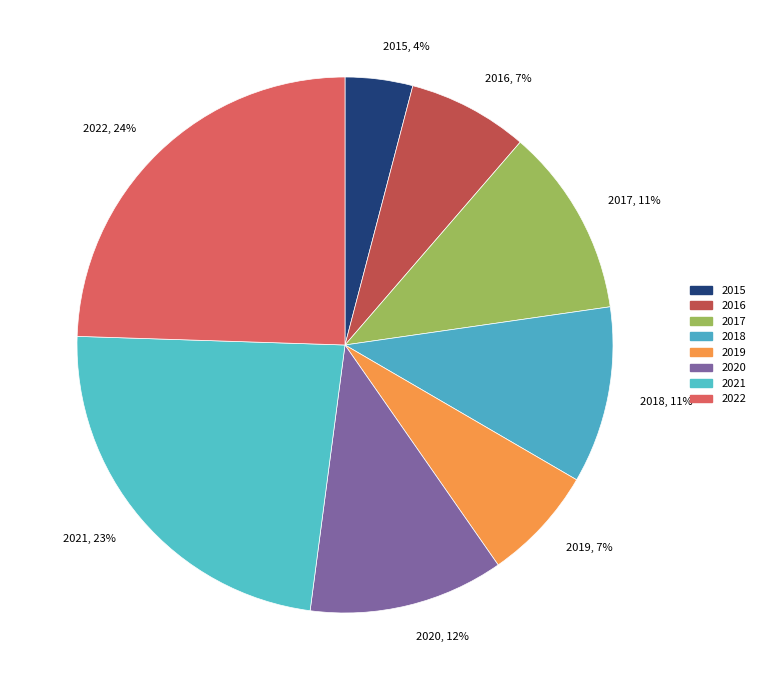

What is the smallest slice in the pie chart?

2015